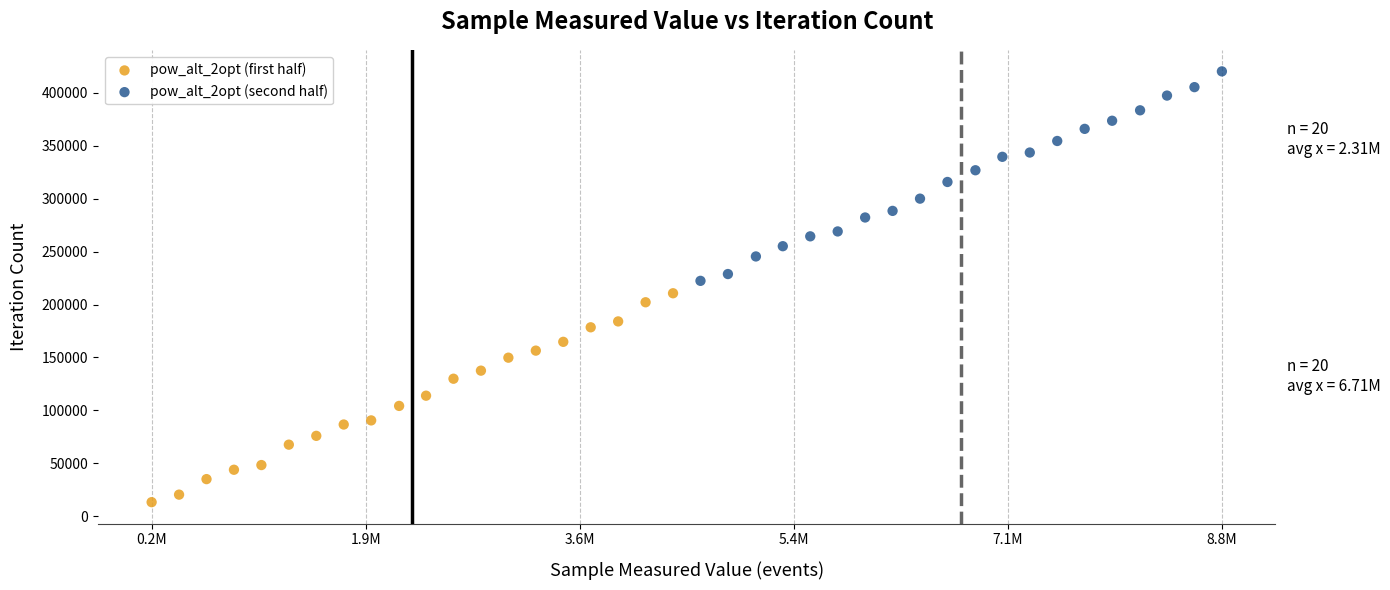

Which series reaches the maximum Y coordinate?

pow_alt_2opt (second half)